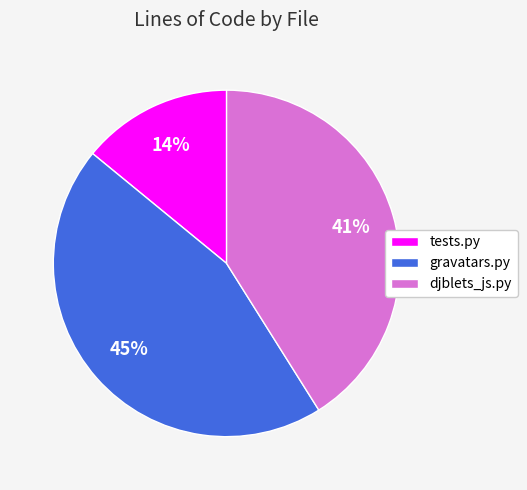

To the nearest percent, what is the difference between the tests.py and djblets_js.py slice percentages?

27%